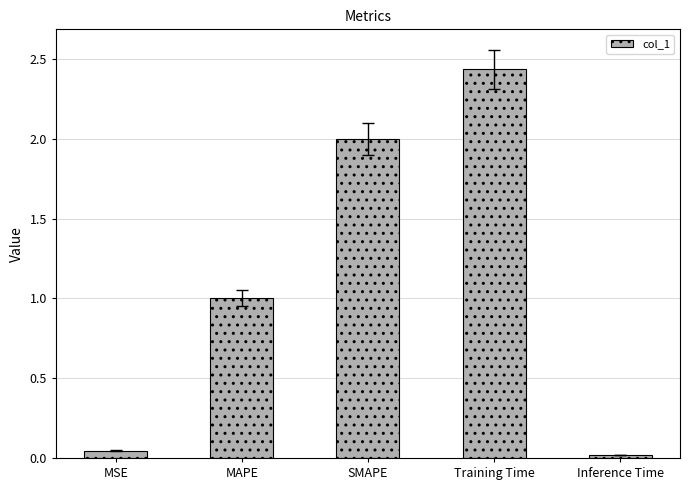

At which category does the chart reach its peak across all series?

Training Time